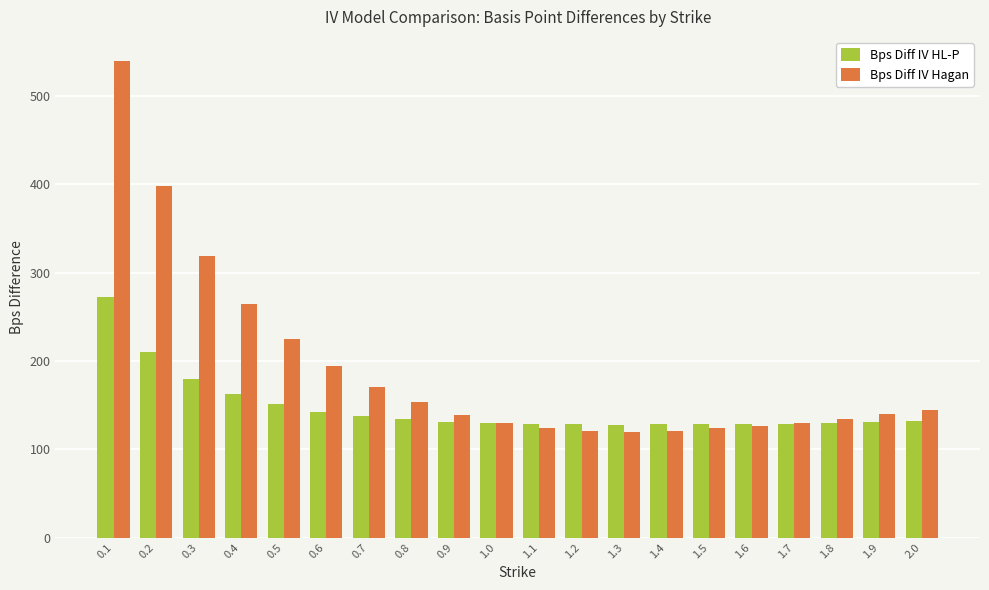

What is the sum of all Bps Diff IV HL-P values?

2946